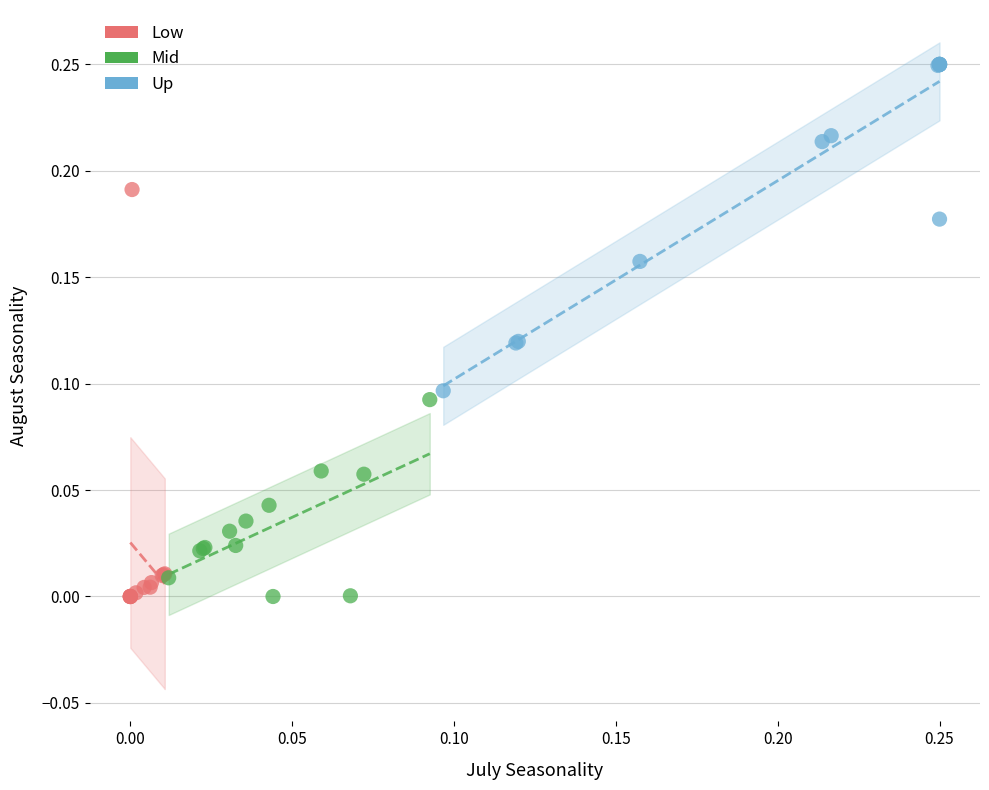

Which series has the largest Y range (max minus min)?

Low